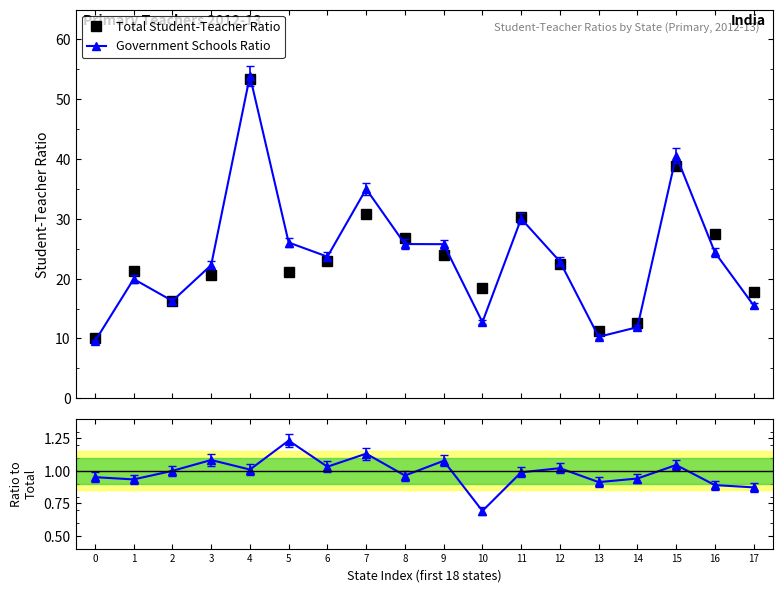

Is it true that Ratio to Total equals 0.4 at 7?

False